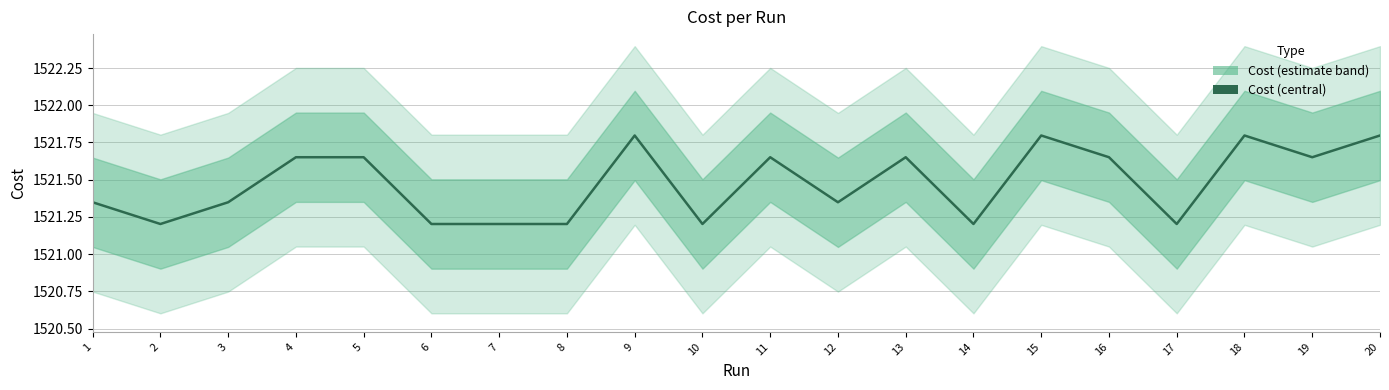

What is the value of the 5th point from the left?

1521.7